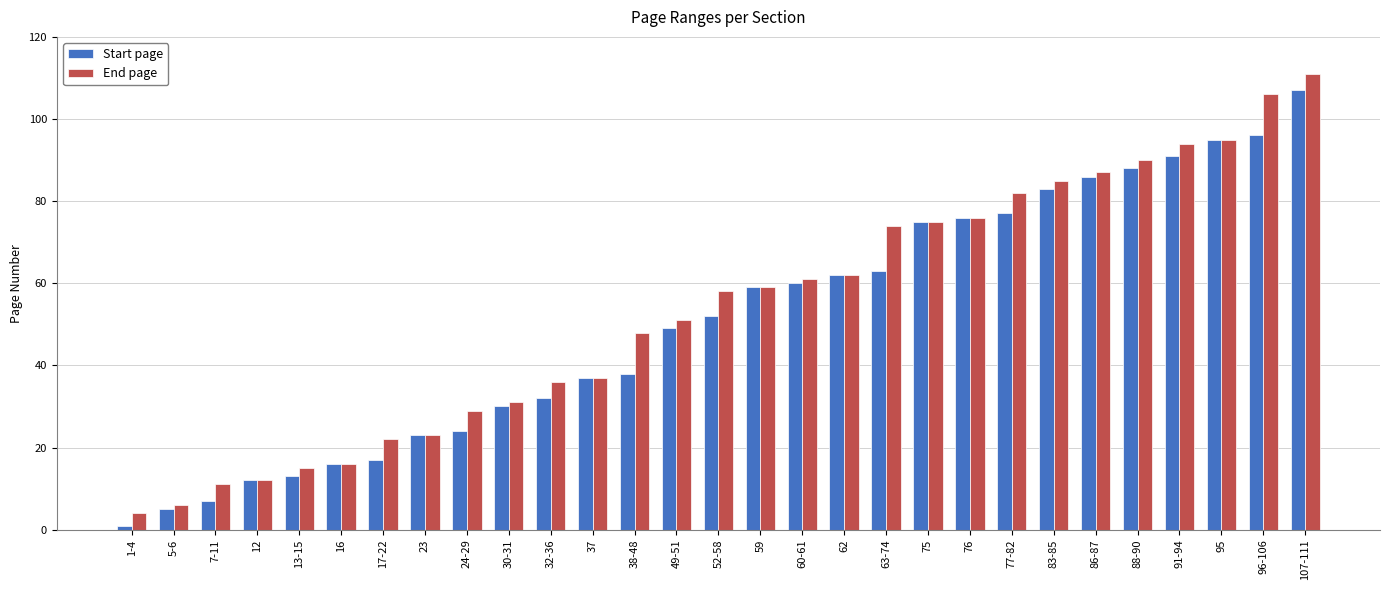

True or false: Start page has a value of 60 at 60-61.

True